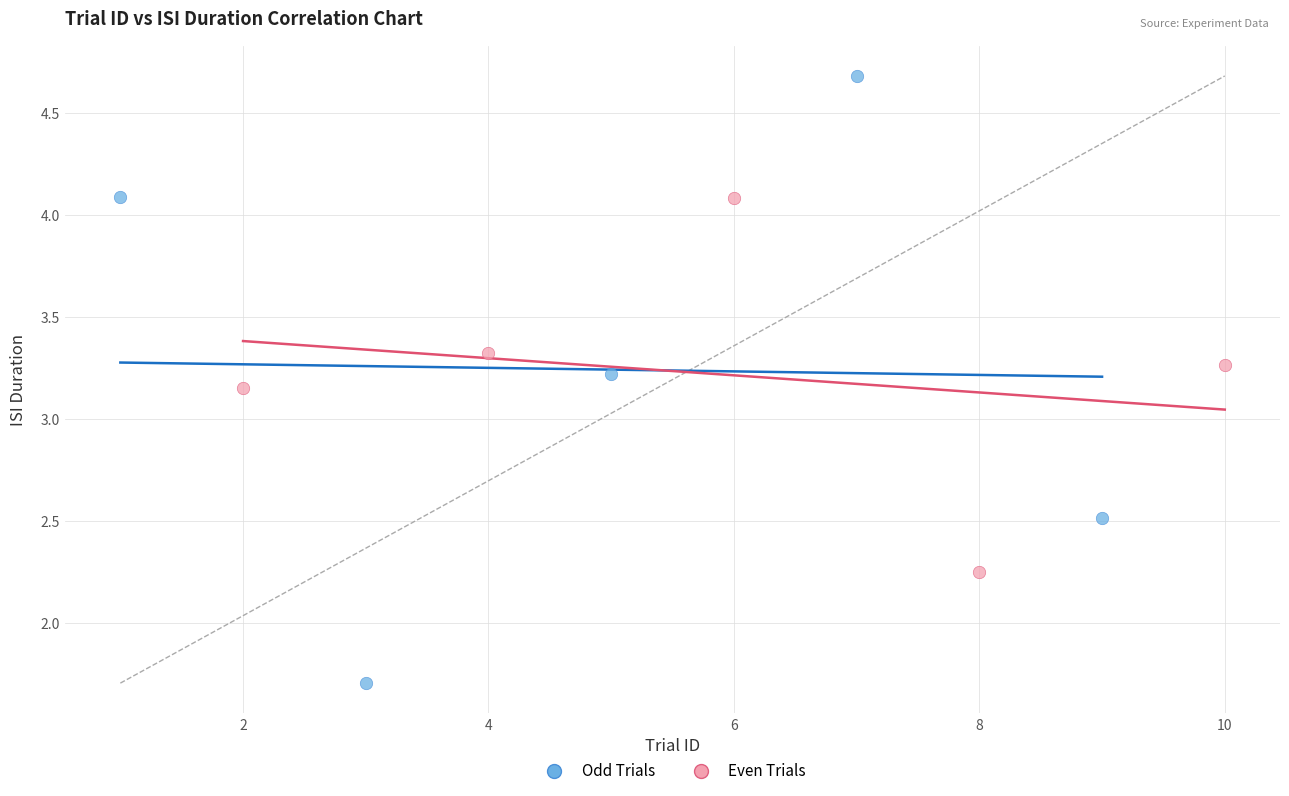

Which series contains the highest Y value?

Odd Trials